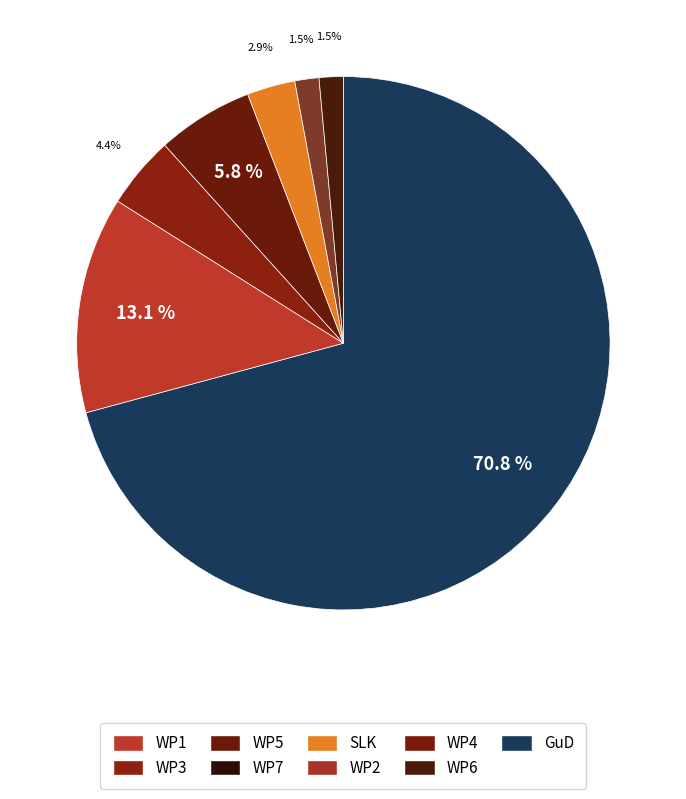

Count the number of slices in the pie.

7